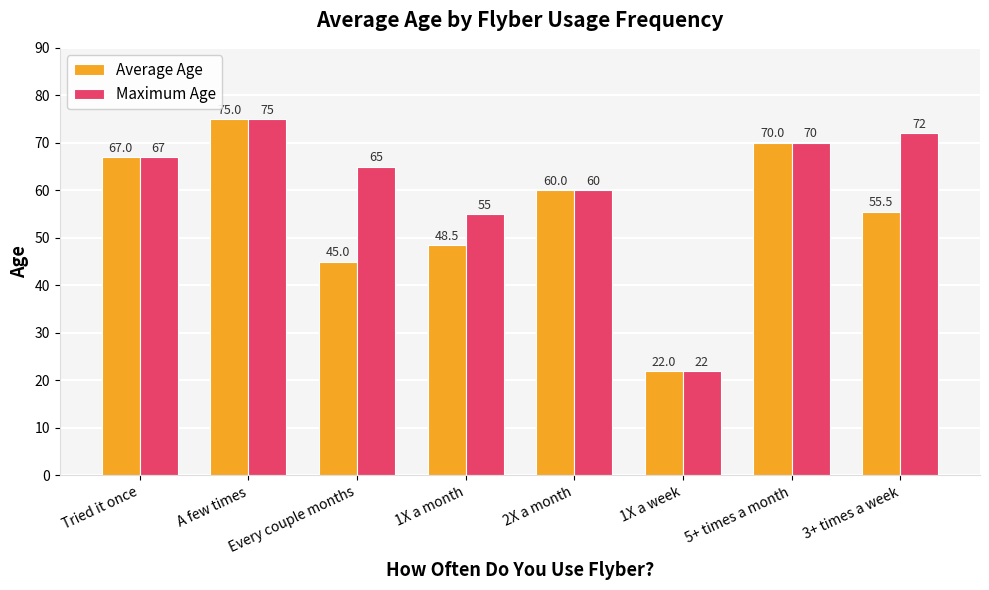

What is the sum of all Maximum Age values?

486.0